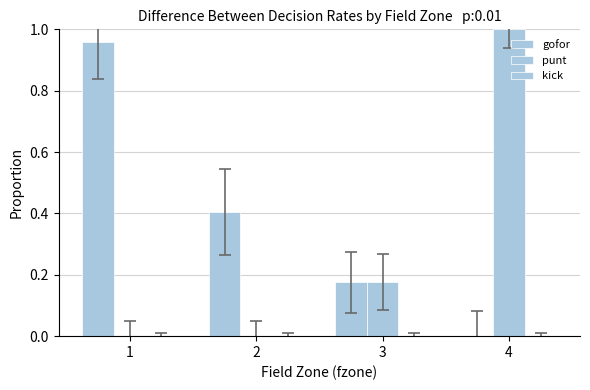

What is the total value across all series at 2?

0.4